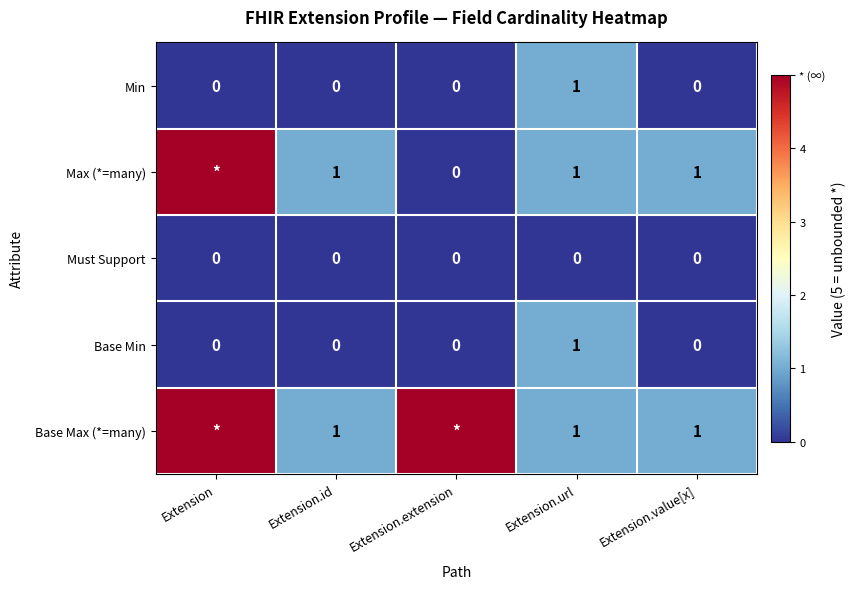

At which label does Base Min reach its peak?

Extension.url